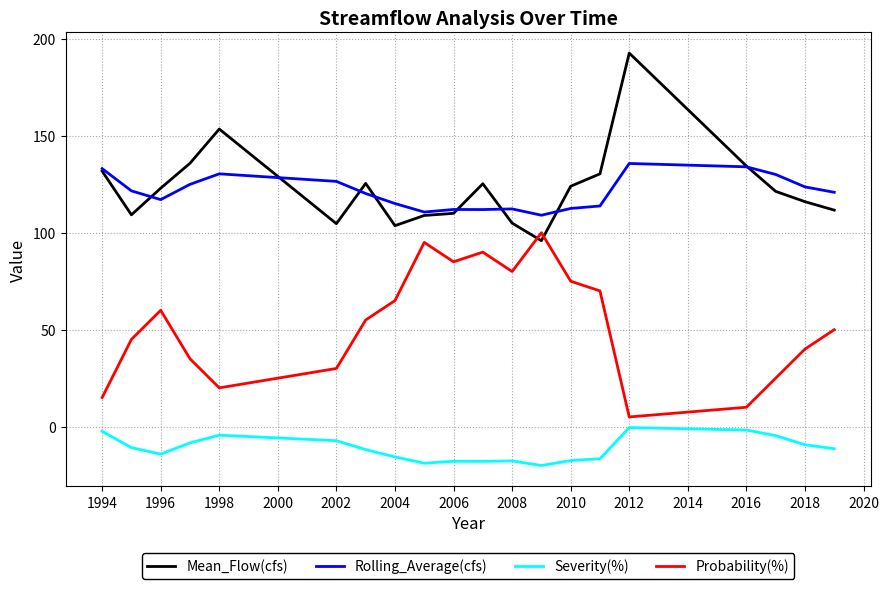

How many lines are shown in the chart?

4